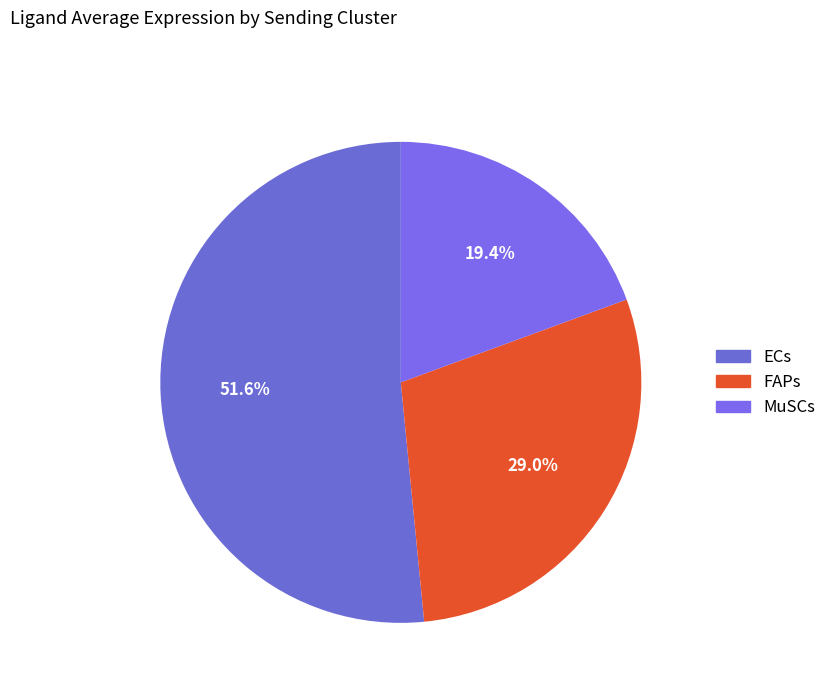

What is the change in value from FAPs to MuSCs?

-1.2